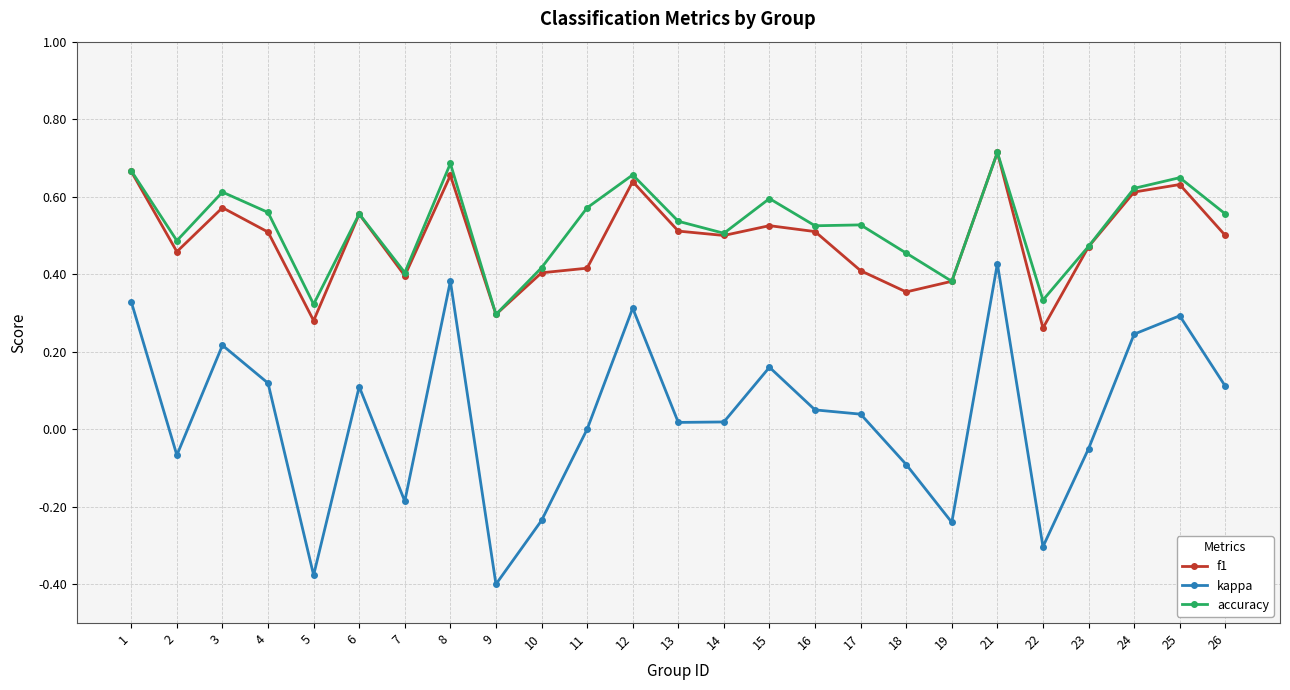

How many series are shown in this chart?

3